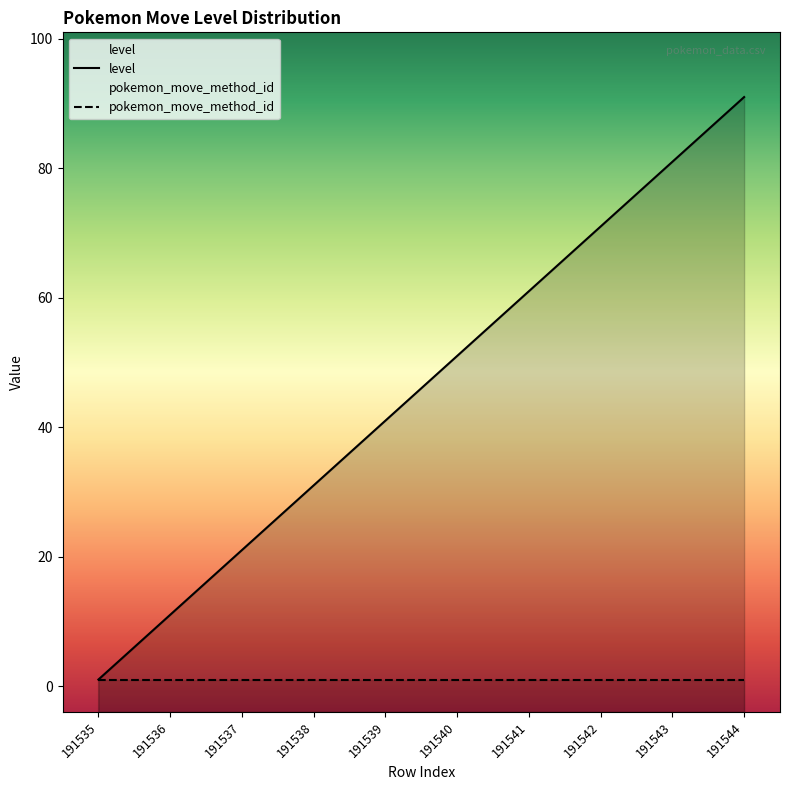

Reading left to right, list all the values displayed in this chart.

1	11	21	31	41	51	61	71	81	91